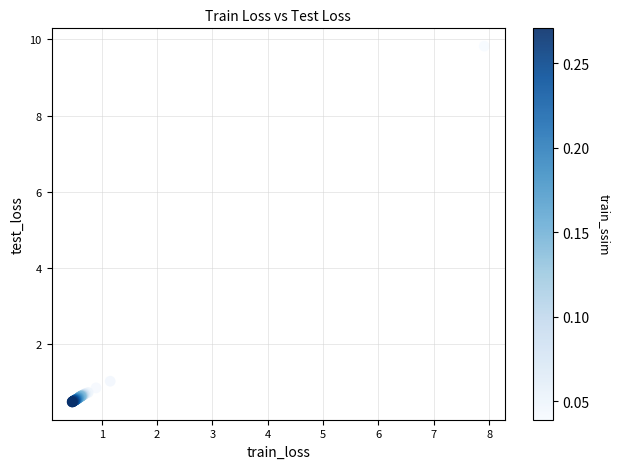

What Y value in the scatter plot is closest to 5?

1.0